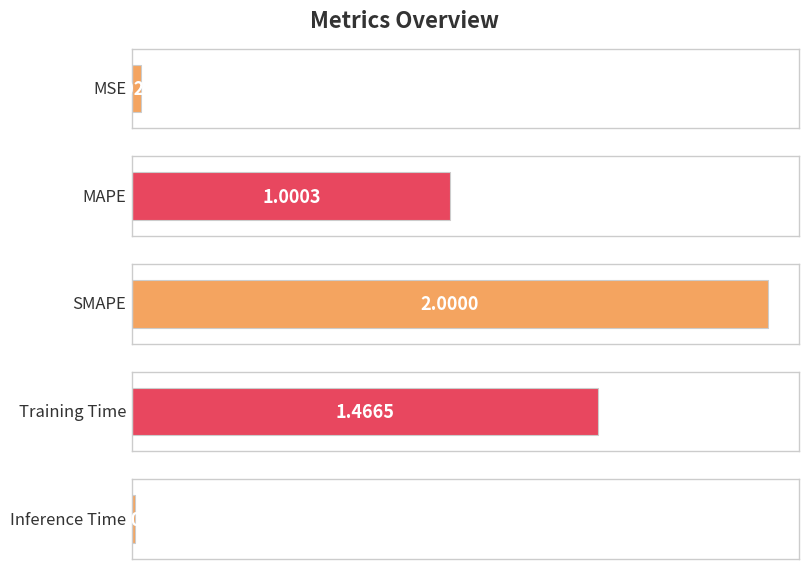

What is the sum of all values?

4.5